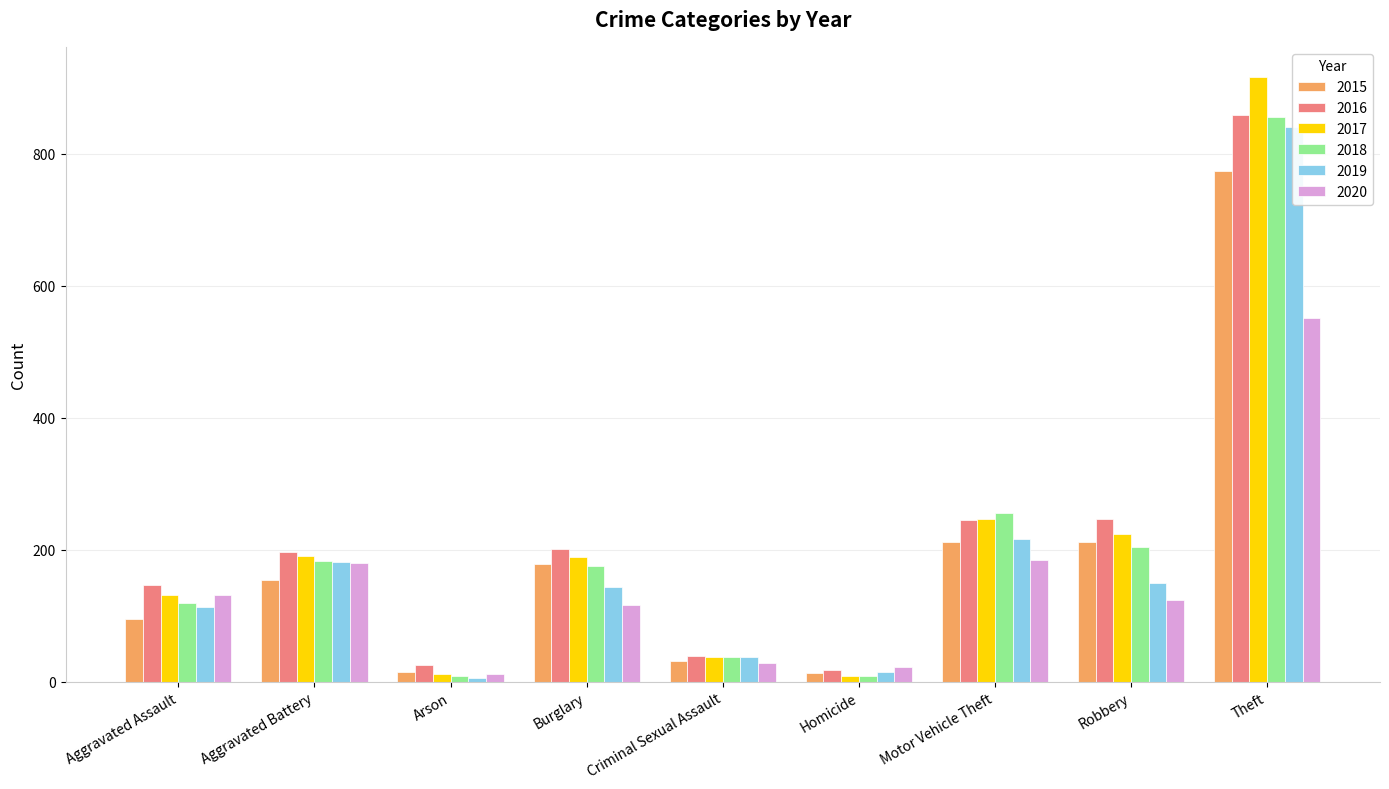

What is the label of the 5th bar from the right?

Criminal Sexual Assault